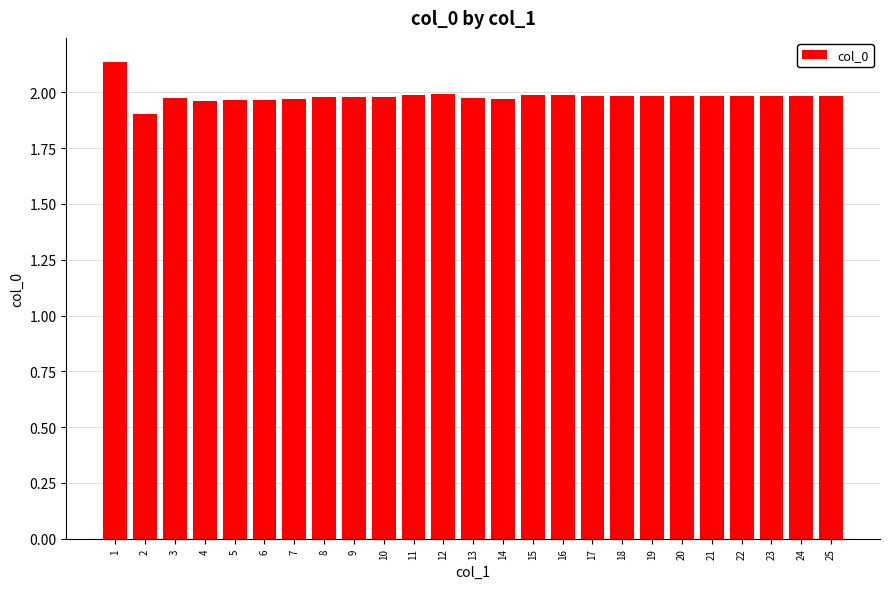

Approximately how many times larger is the value at 14 compared to 11?

1.0